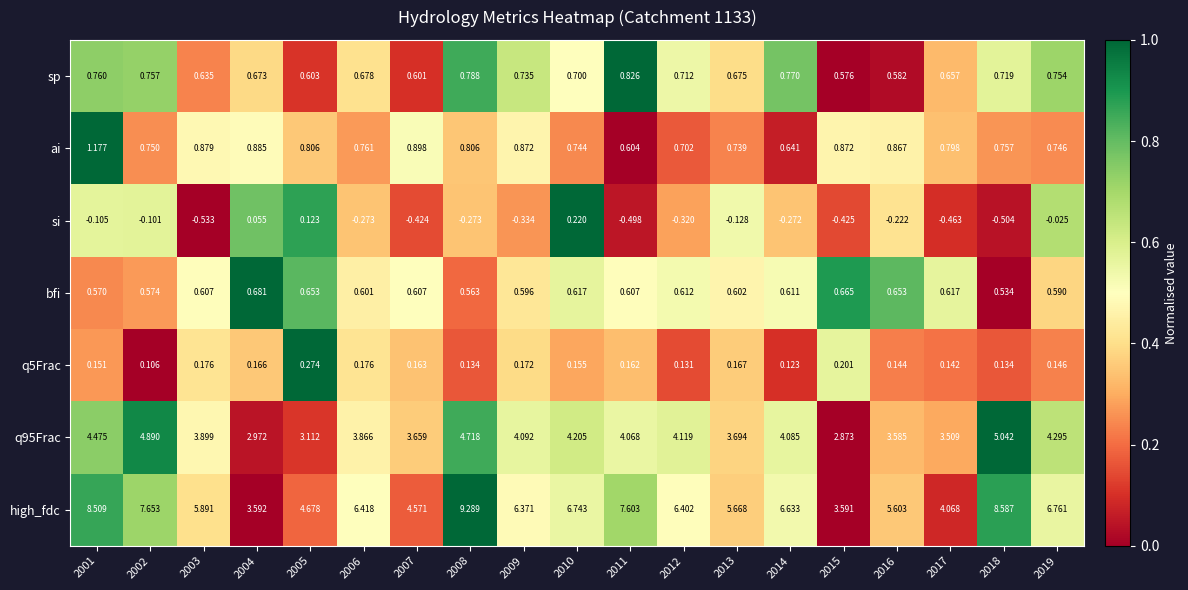

Is the value of si at 2004 greater than the value of sp at 2006?

No